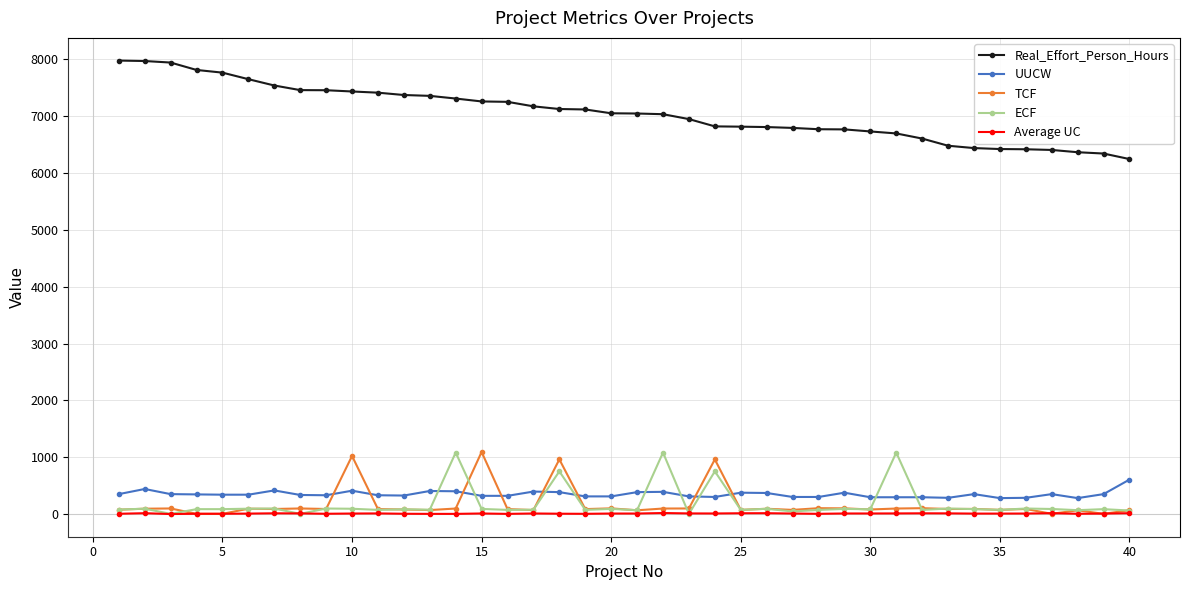

How many lines are shown in the chart?

5